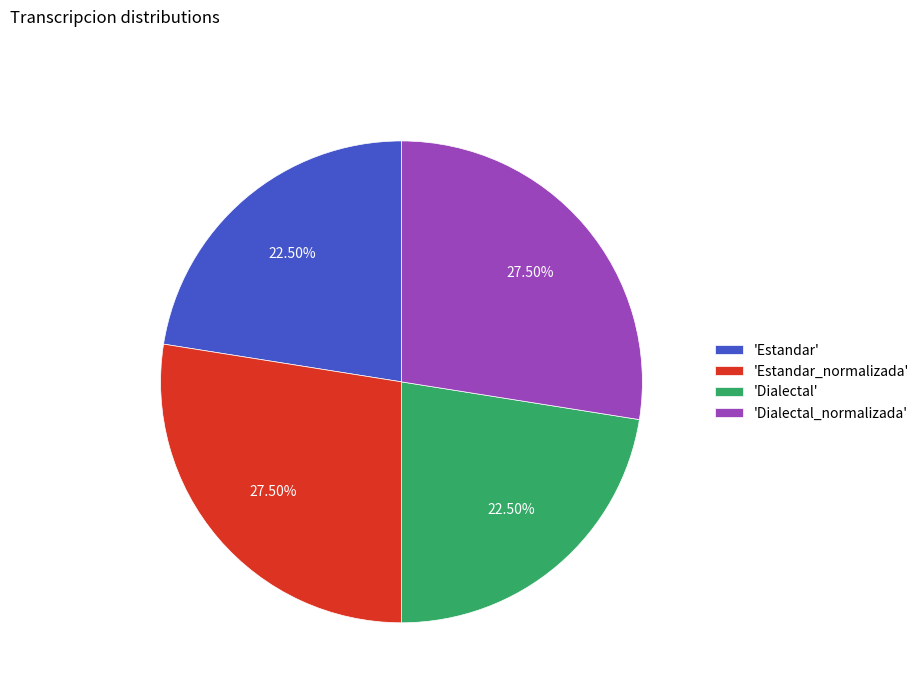

How many slices are in this pie chart?

4